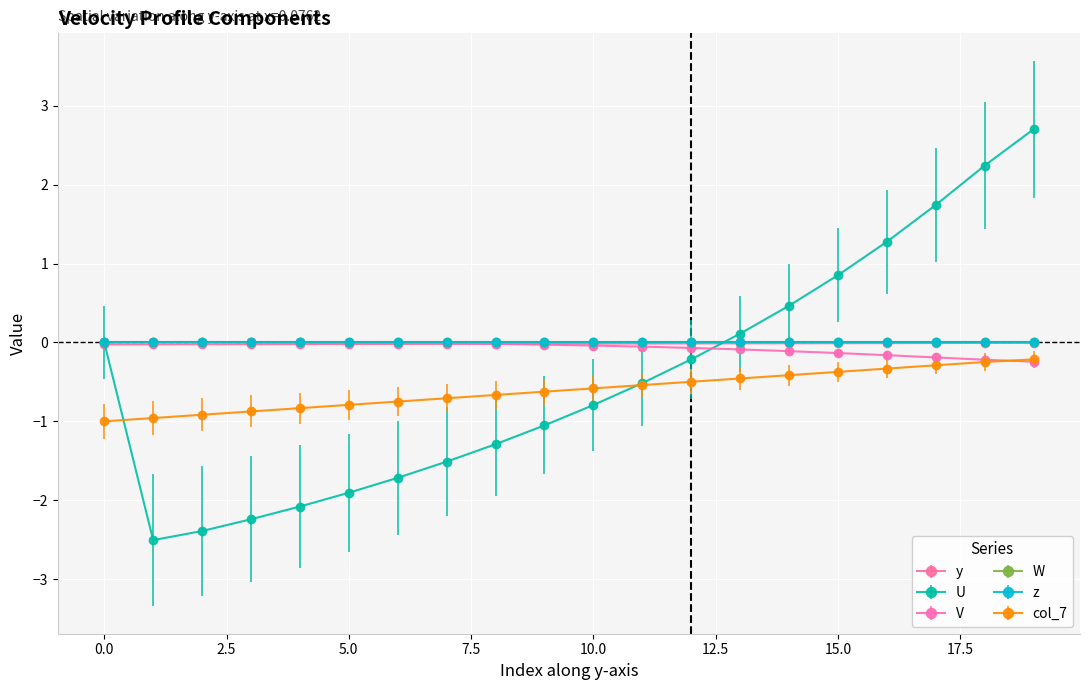

Is this an area chart (filled region under the line)?

No